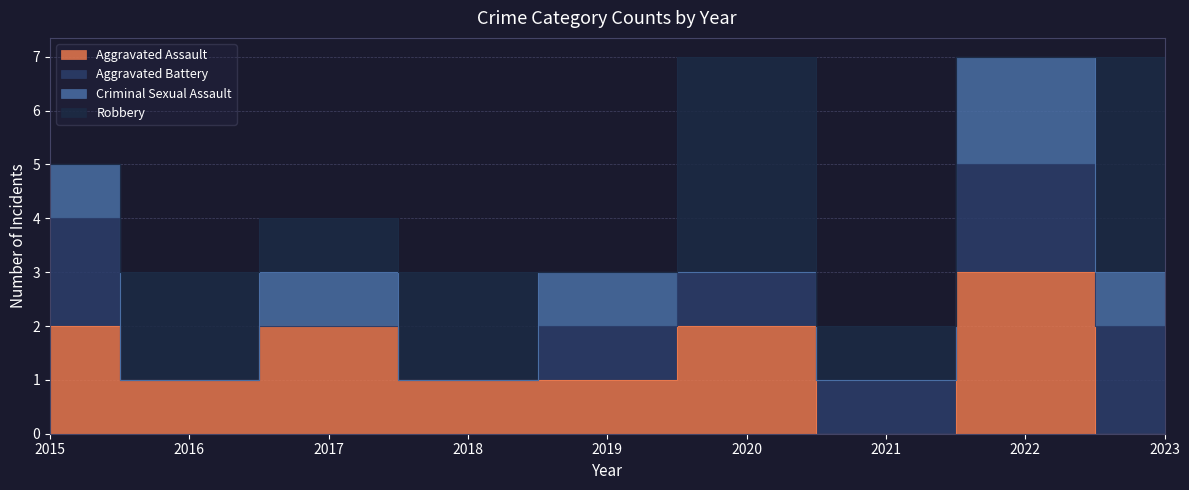

The value of Robbery at 2020 is 4. True or false?

True